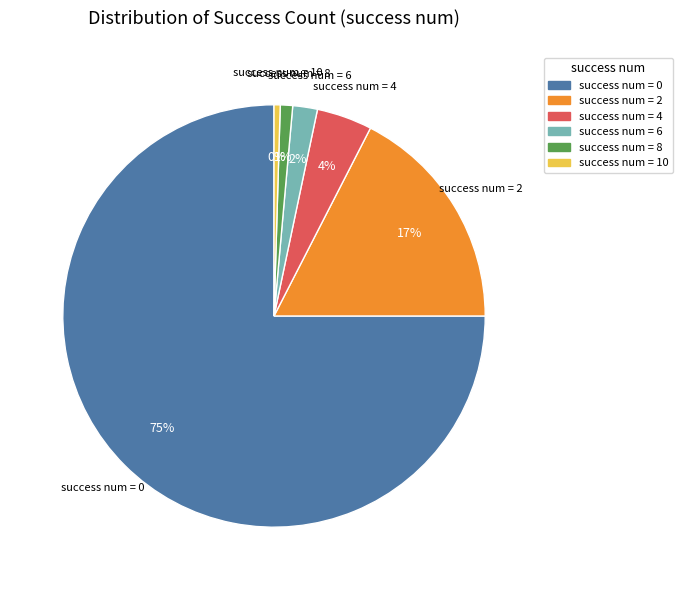

Is there any slice that represents more than half of the pie?

Yes